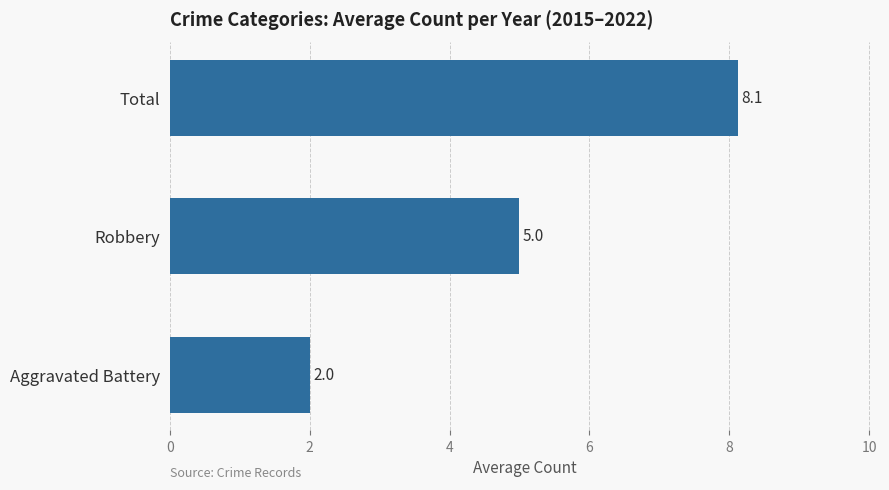

What is the change in value from Aggravated Battery to Robbery?

+3.0